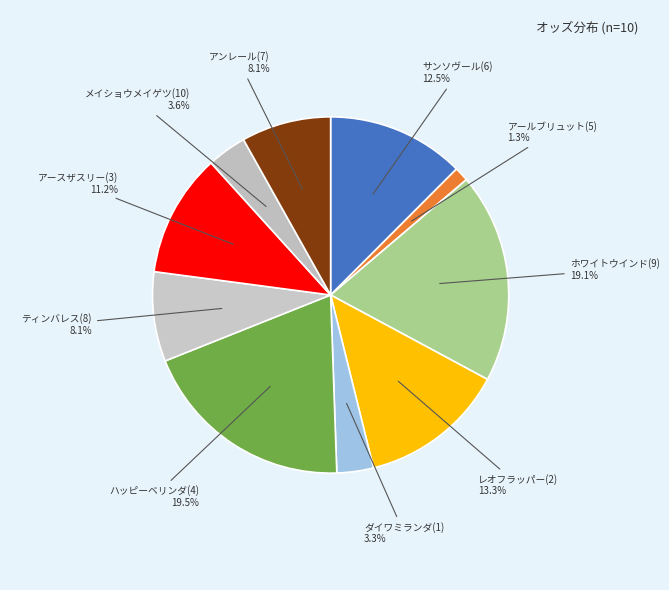

Between アールブリュット(5) 1.3% and ティンバレス(8) 8.1%, which is larger?

ティンバレス(8) 8.1%